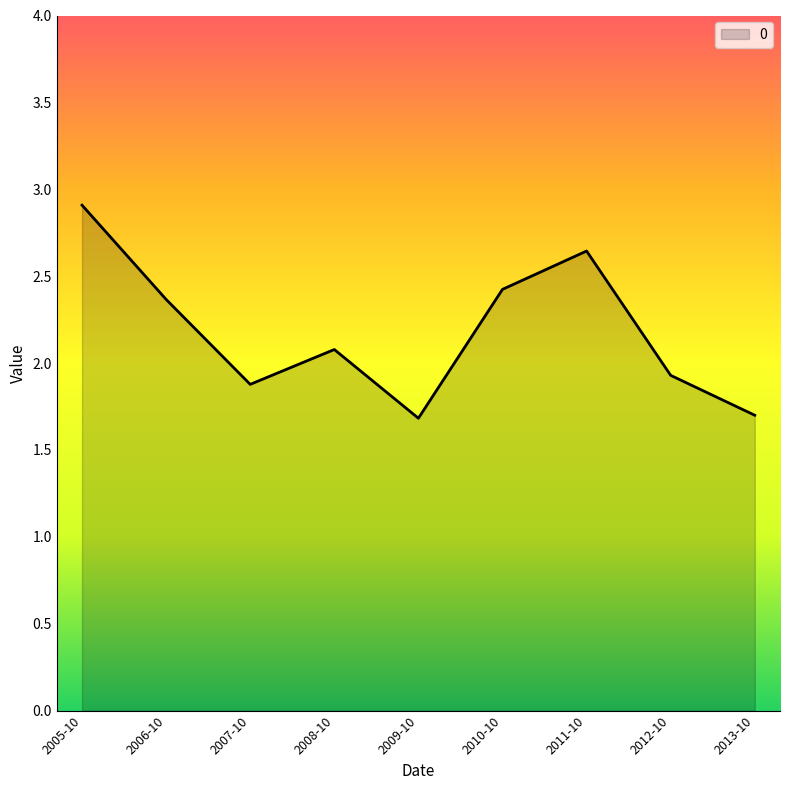

How many interior local peaks (higher than both neighbors) does the data have?

2